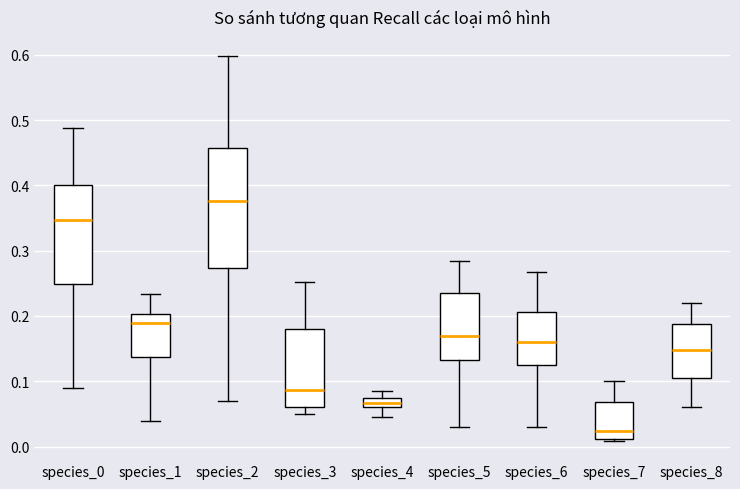

Which box has the highest median line?

species_2